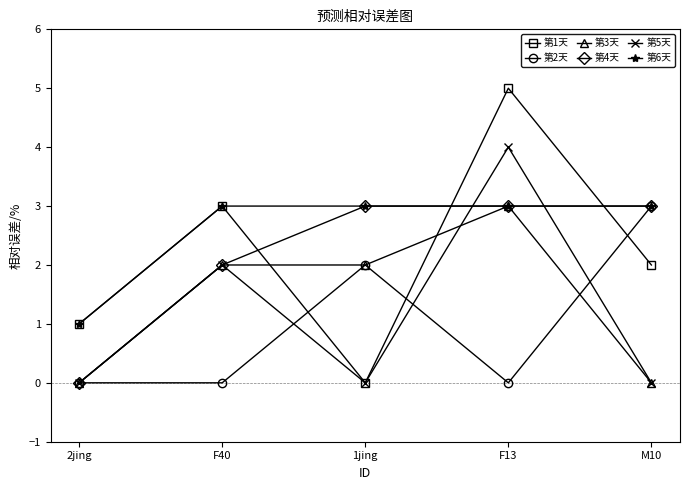

What is the spread (max minus min) of values at F13?

5